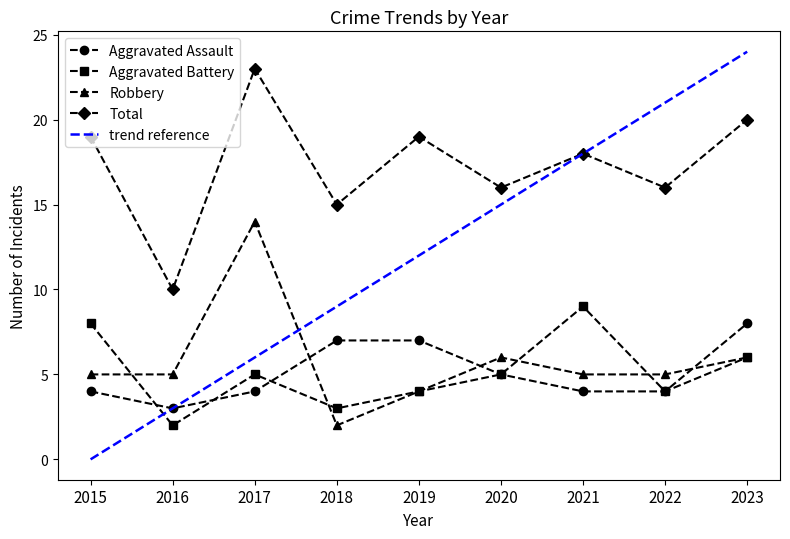

True or false: Robbery and Total cross at least once.

False